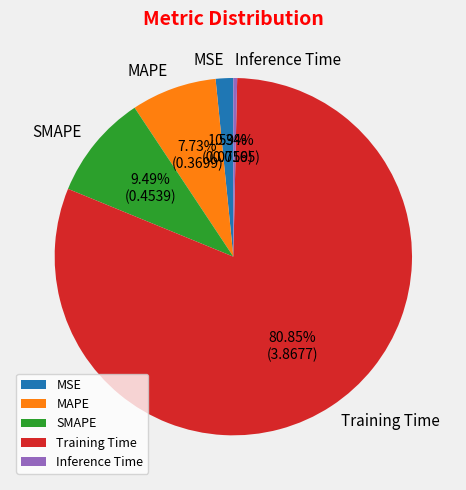

Is it true that MAPE is 16% of the pie?

False